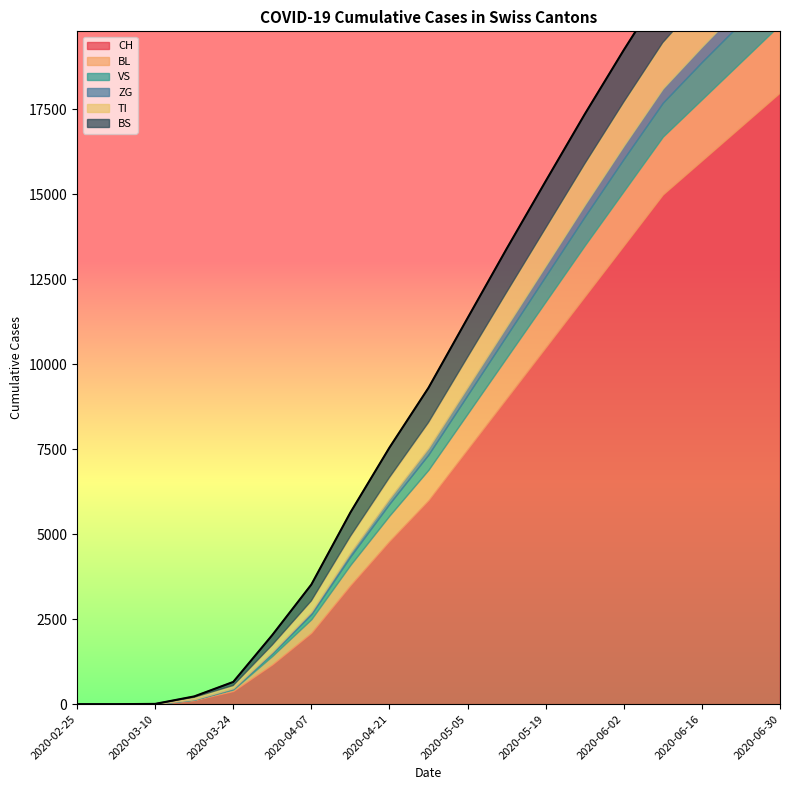

What is the total value across all series at 2020-03-17?

228